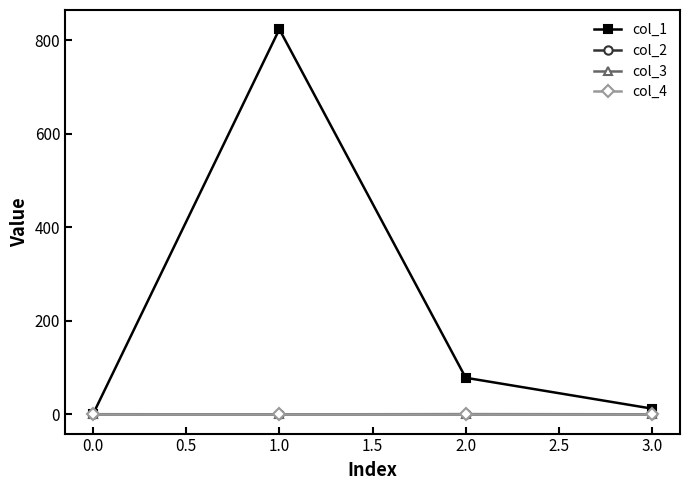

The value of col_1 at 1.0 is 823.7. True or false?

True